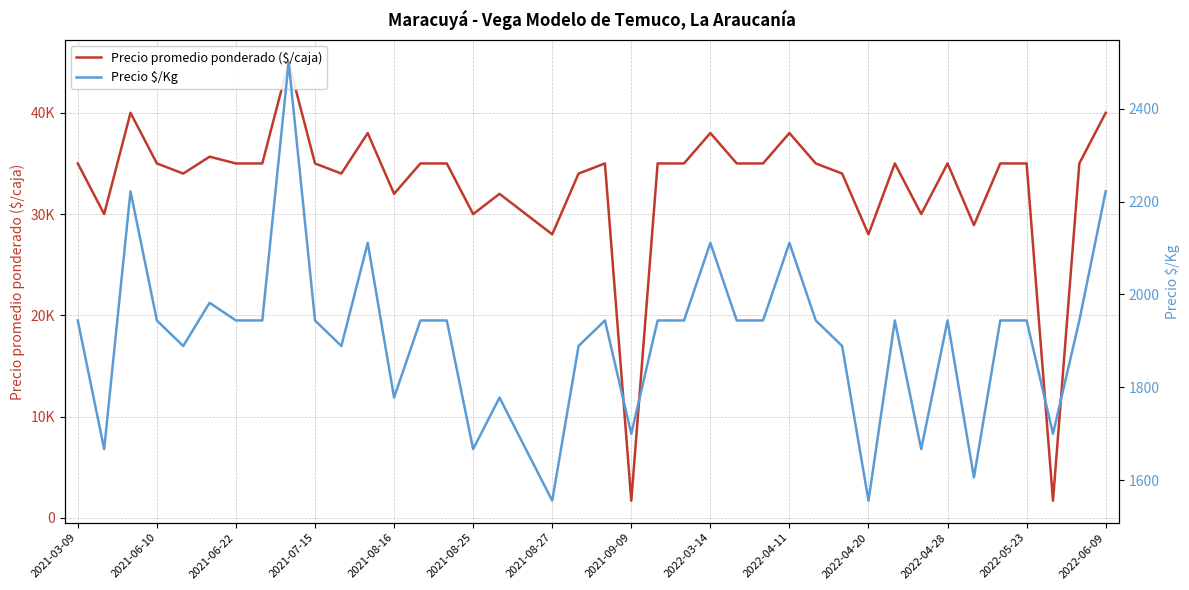

What is the greatest value displayed?

45000